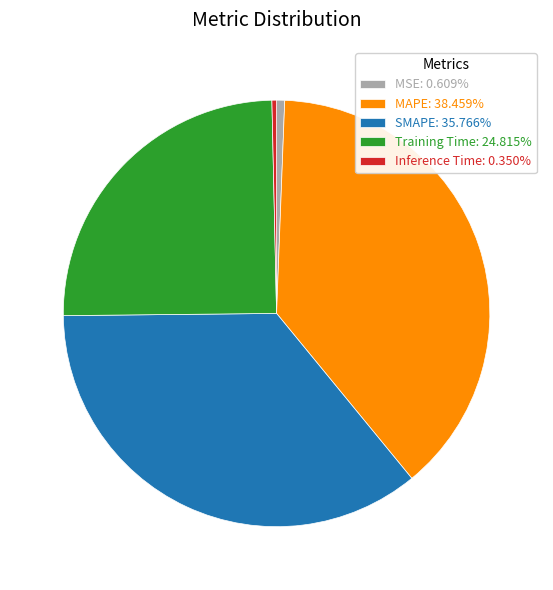

How many slices are in this pie chart?

5